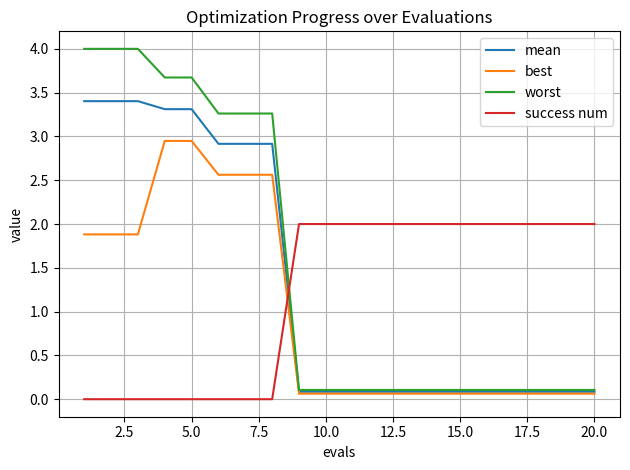

Rank the series by their maximum value, from lowest to highest.

success num, best, mean, worst